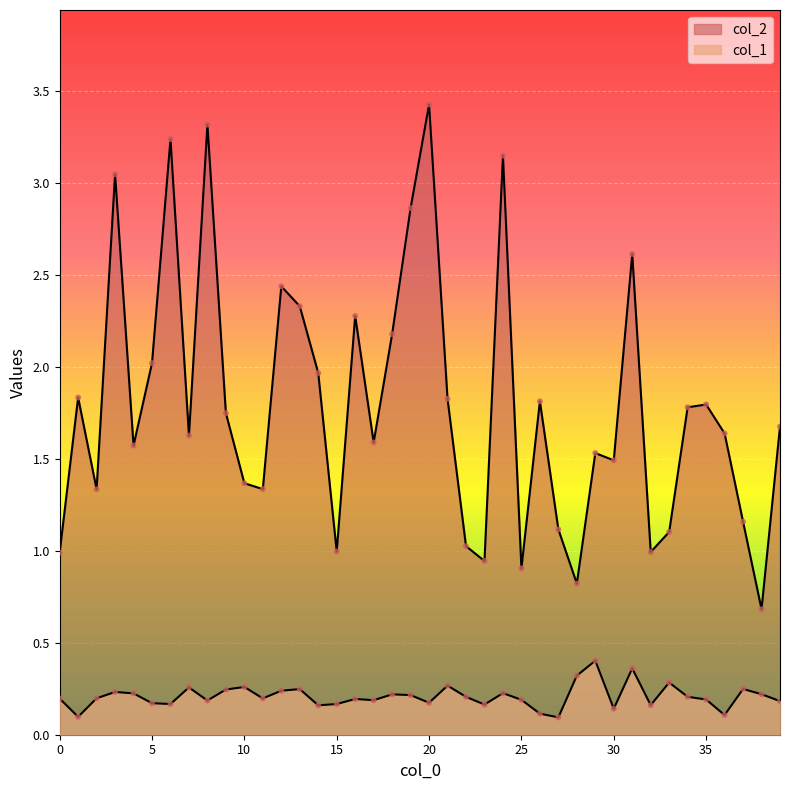

Which series reaches the minimum Y coordinate?

col_1